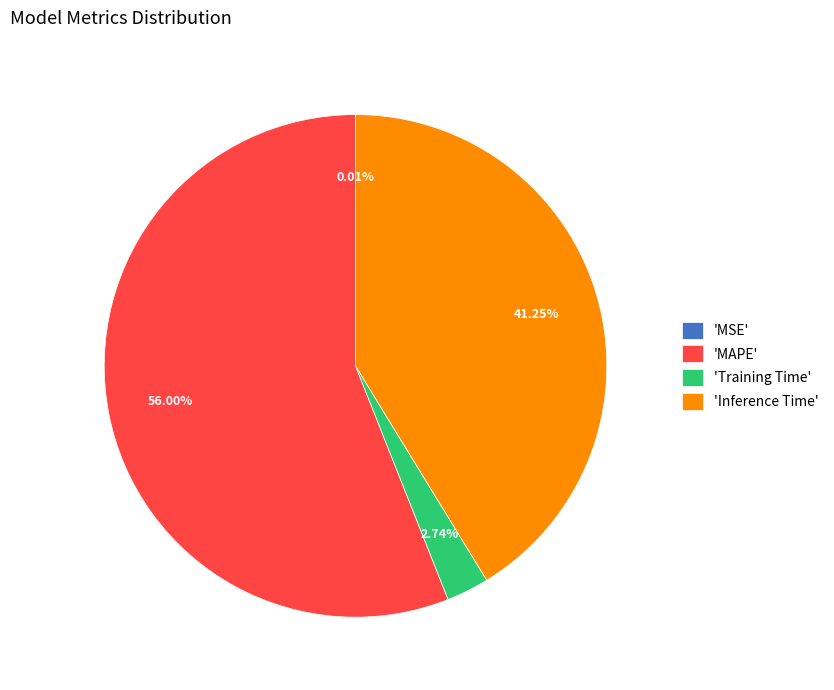

Does any single category account for the majority?

Yes